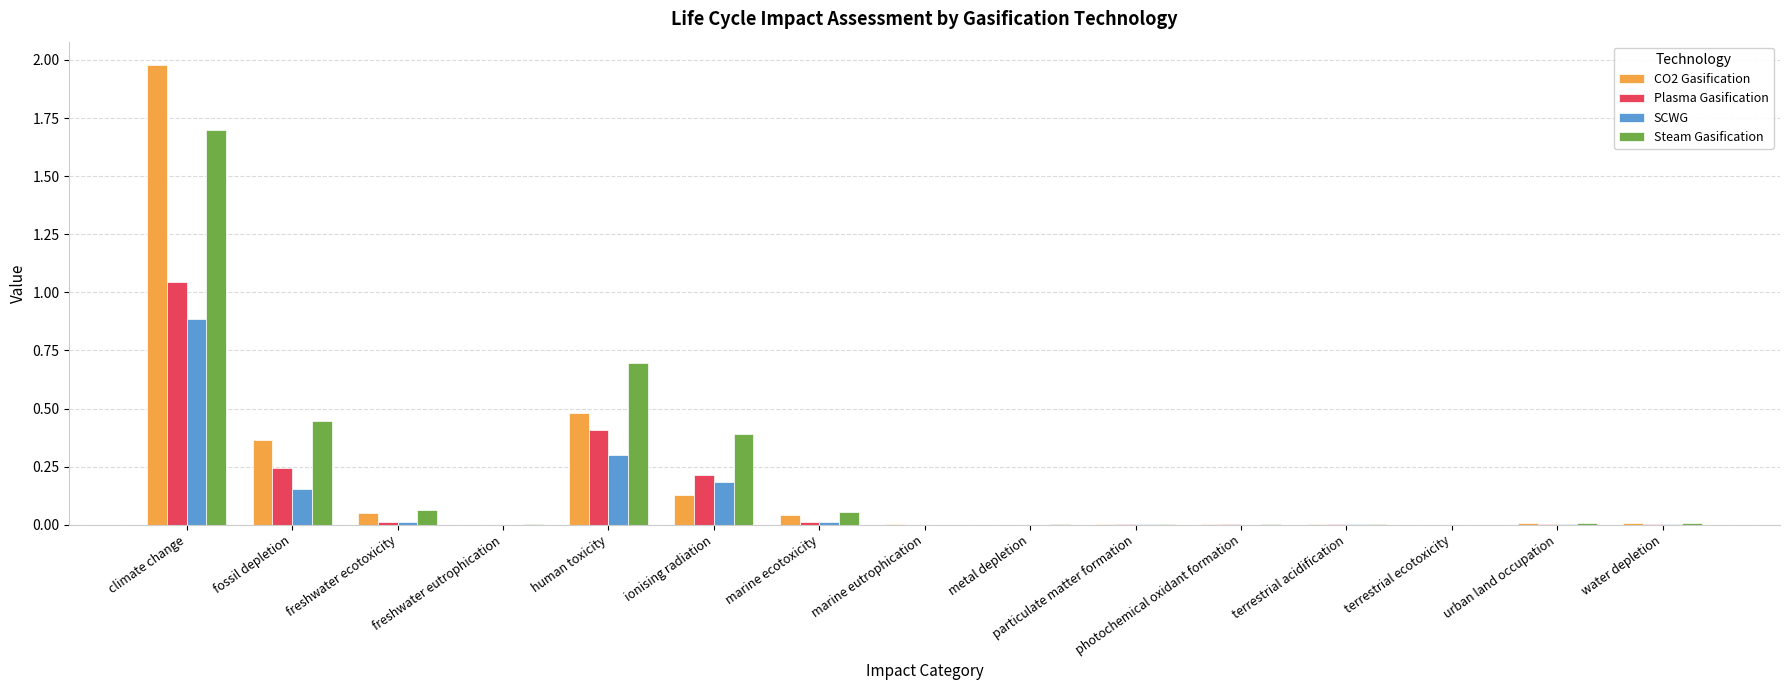

Is it true that SCWG equals 0.3 at human toxicity?

True